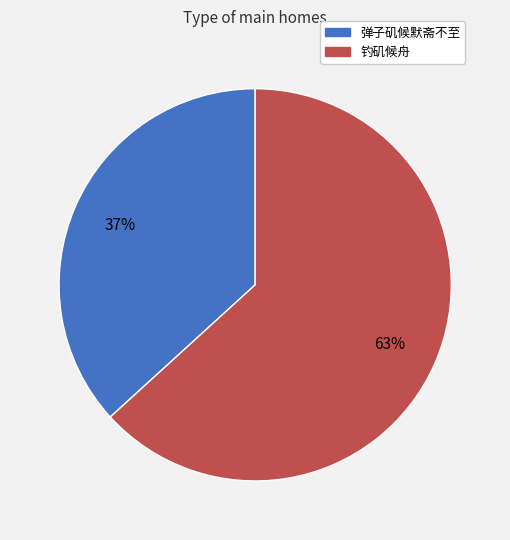

Is it true that 钓矶候舟 is 73% of the pie?

False